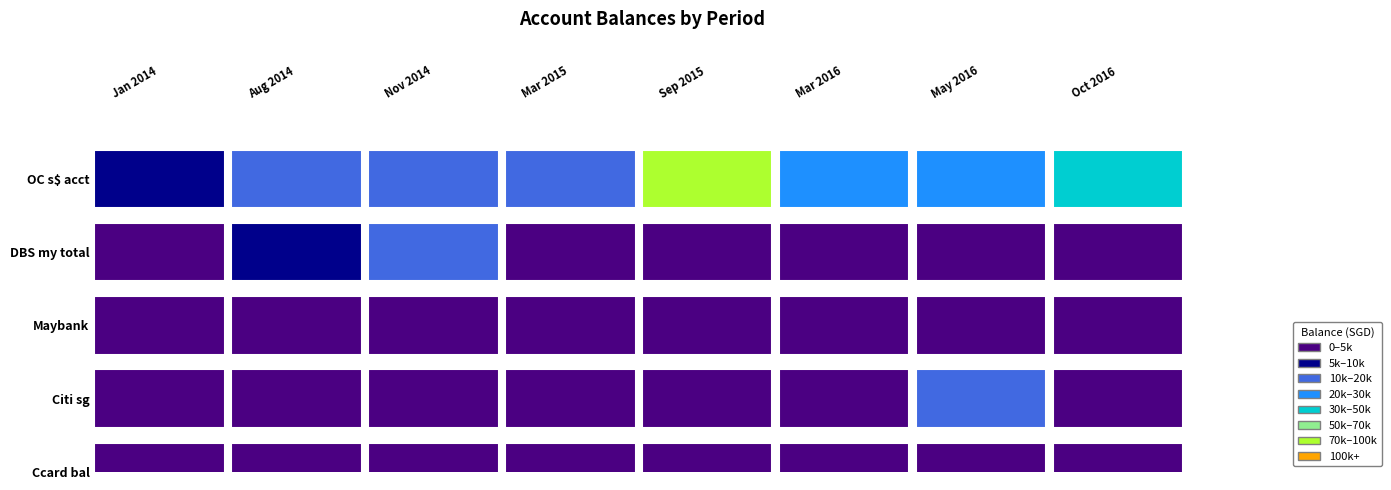

The value of Aug 2014 at DBS my total is 7520.0. True or false?

True